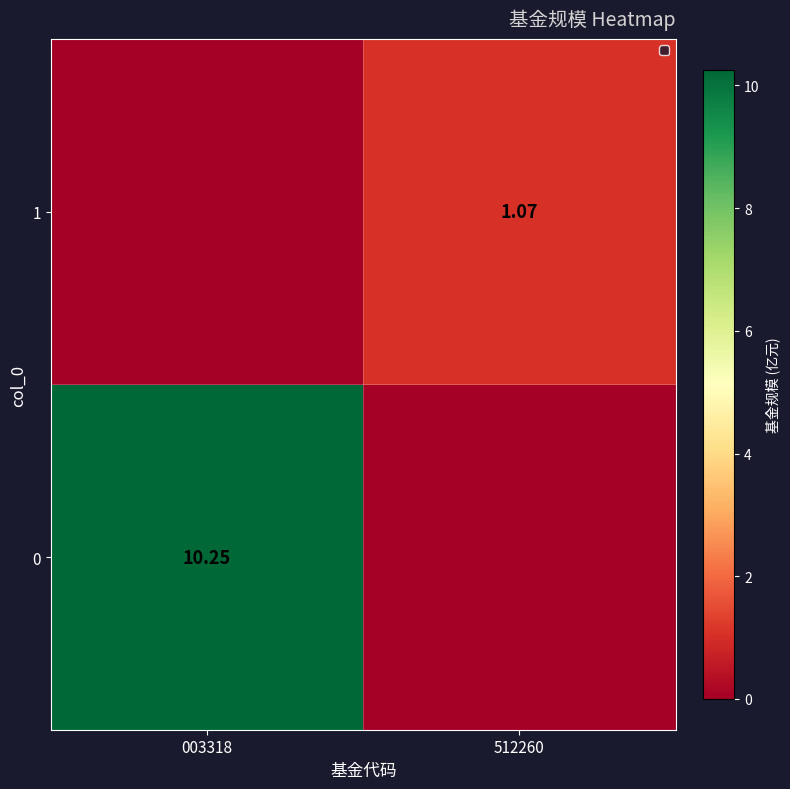

What is the total value across all series at 512260?

1.1